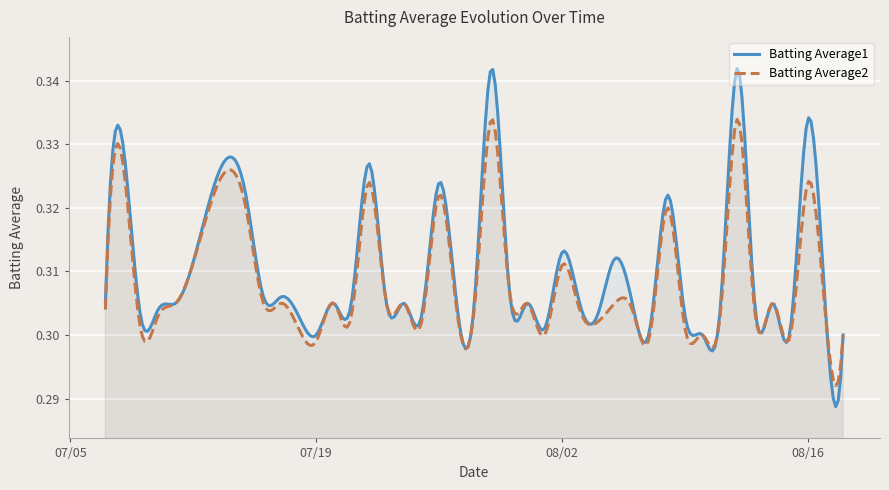

Where is the first local maximum for Batting Average1?

2010-07-08